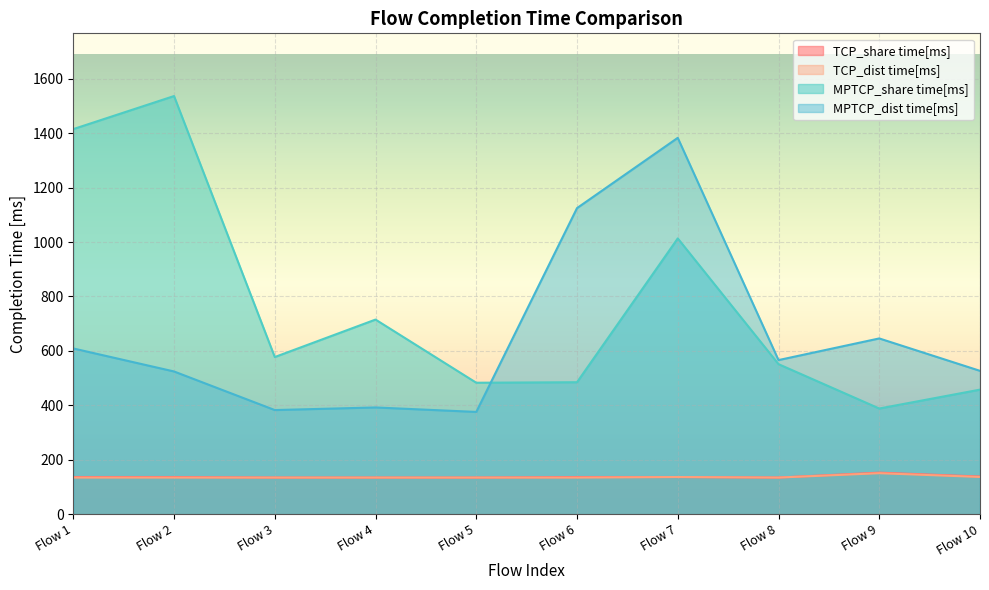

What are all the series names shown in the legend?

TCP_share time[ms], TCP_dist time[ms], MPTCP_share time[ms], MPTCP_dist time[ms]